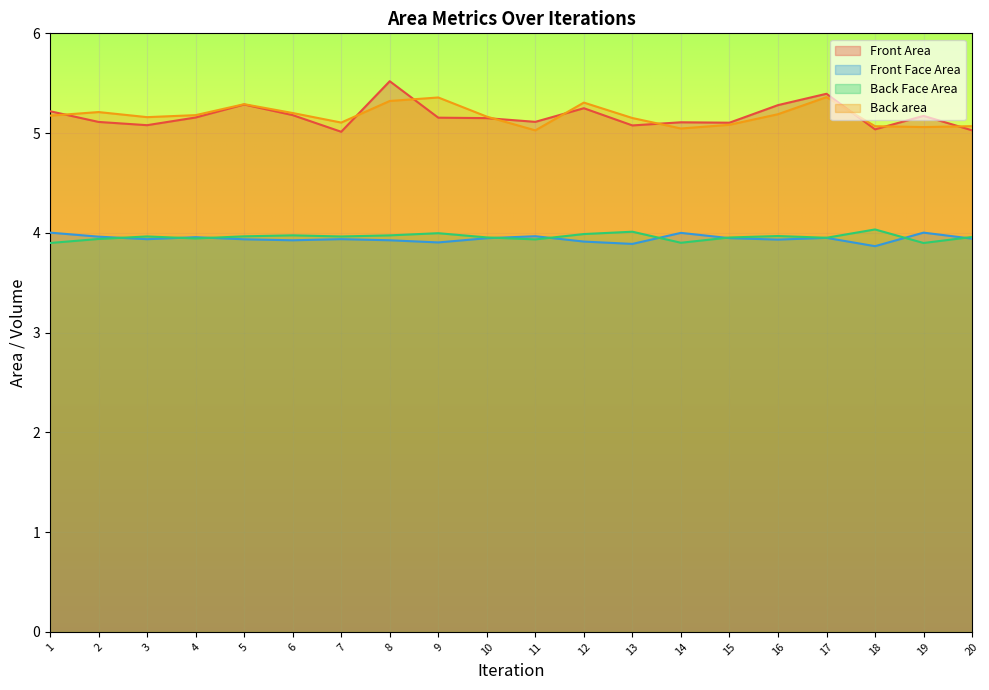

True or false: Front Face Area and Back area intersect in this chart.

False